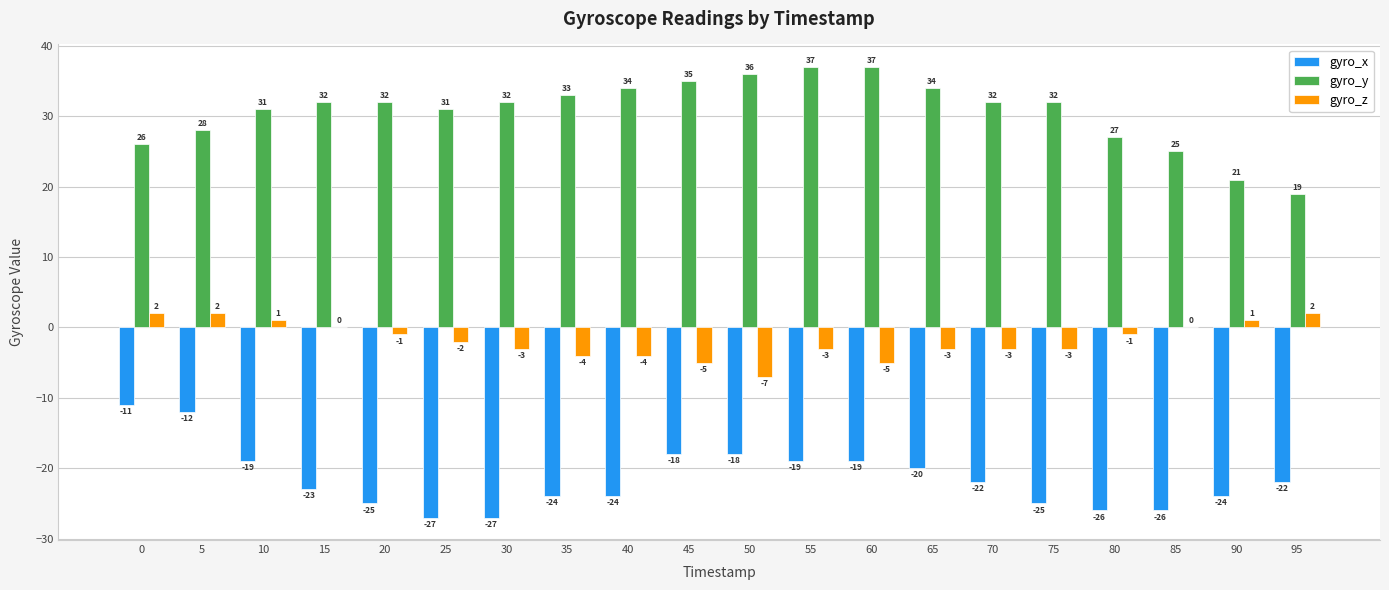

What is the maximum value for gyro_y?

37